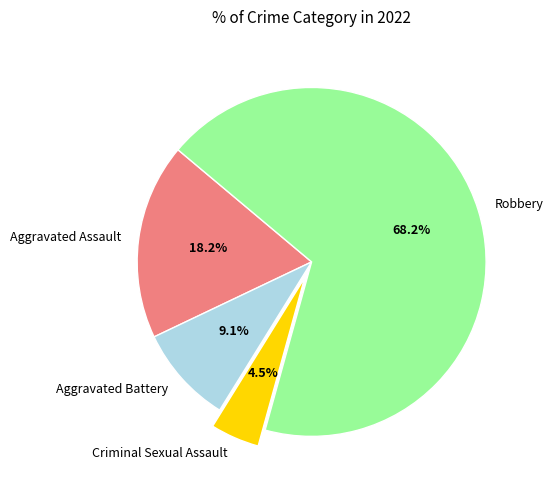

To the nearest percent, what is the difference between the largest and smallest slice percentages?

64%